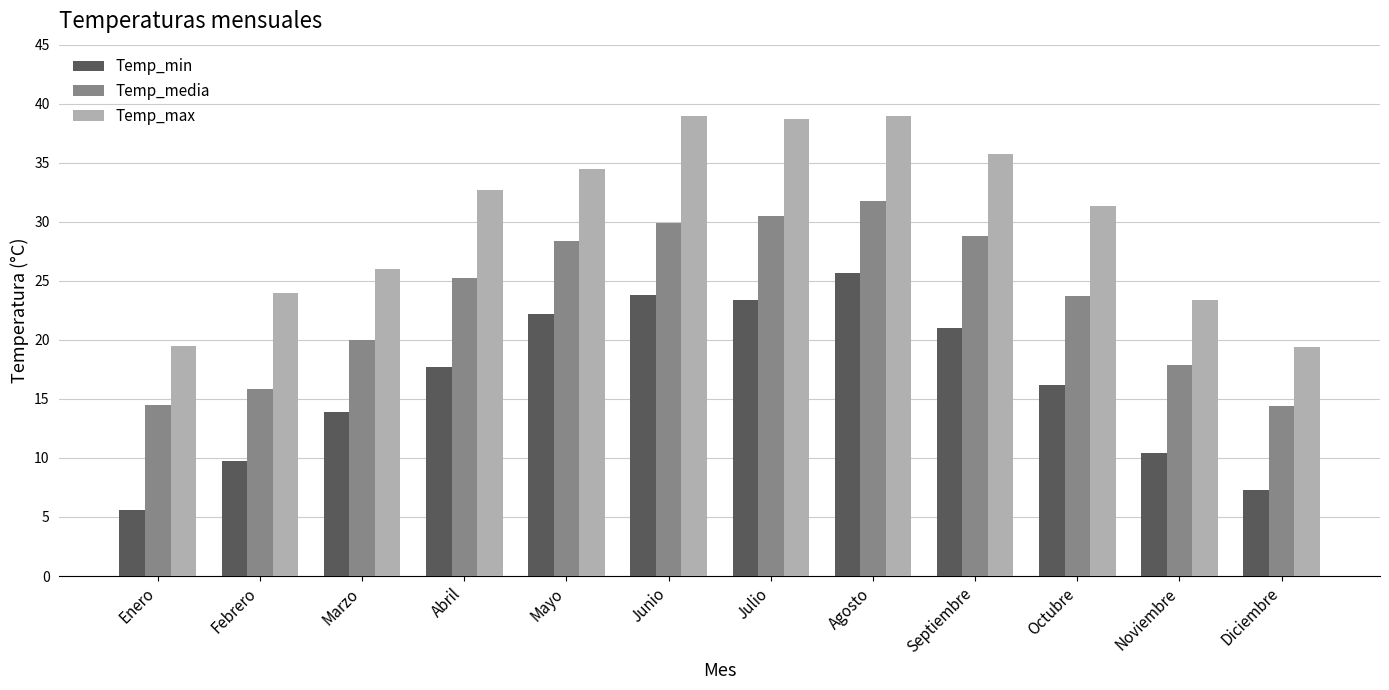

List the series in order of their peak value, highest first.

Temp_max, Temp_media, Temp_min